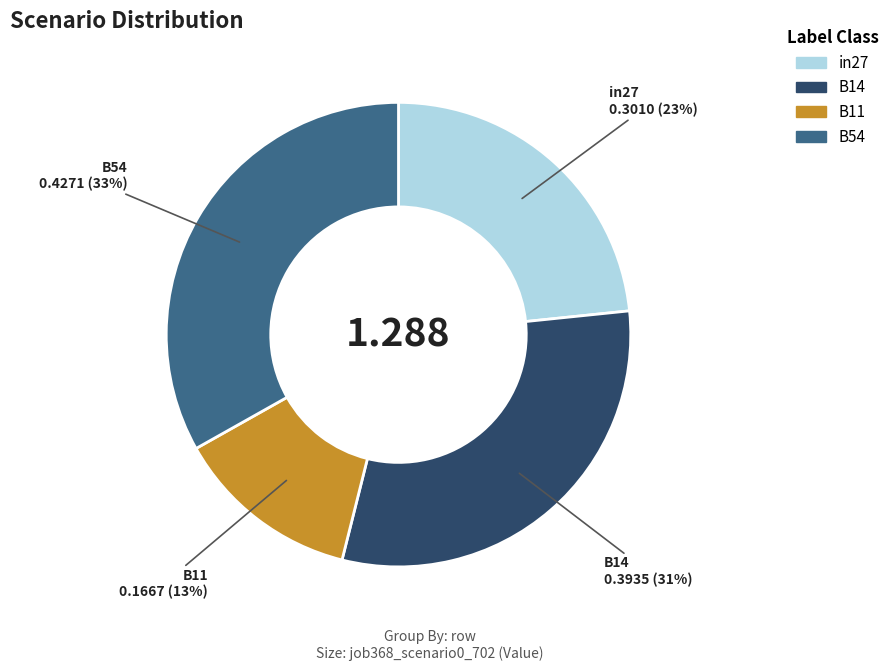

Is there any slice that represents more than half of the pie?

No